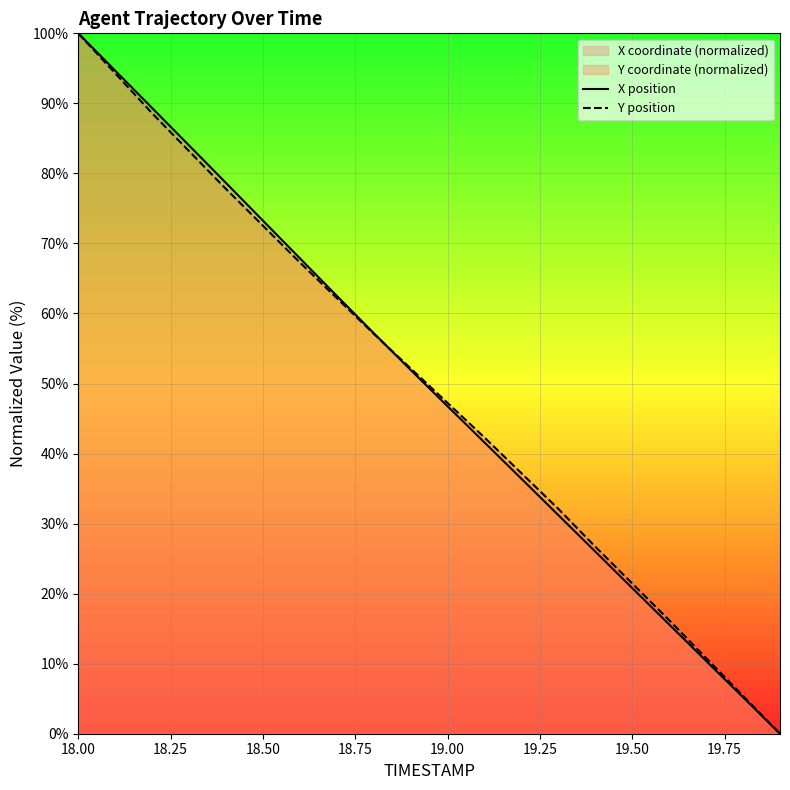

True or false: Y position has more than 0 interior local peaks.

False